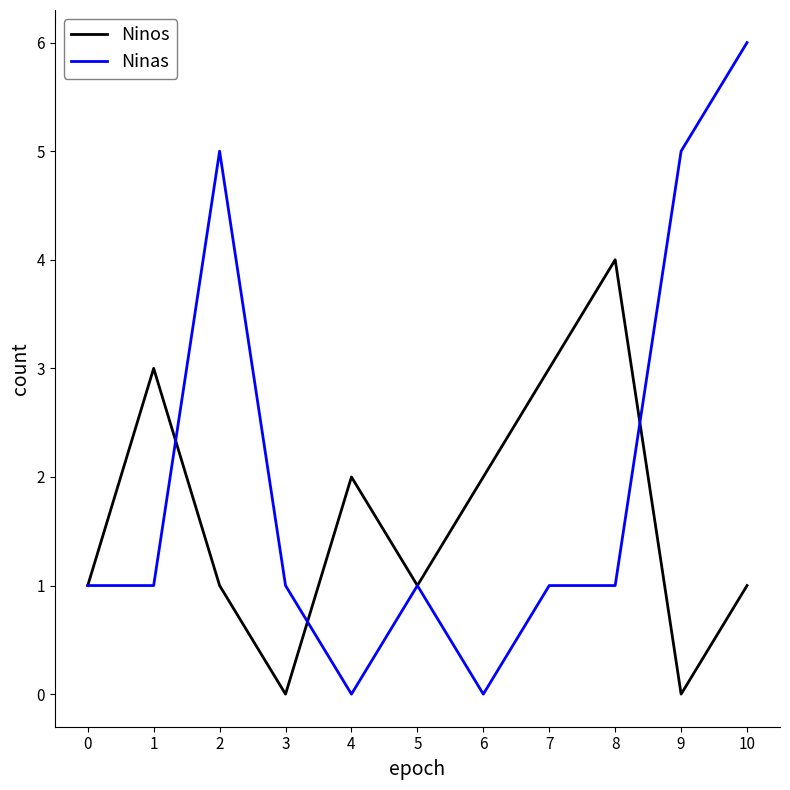

List the series in order of their overall mean, lowest first.

Ninos, Ninas